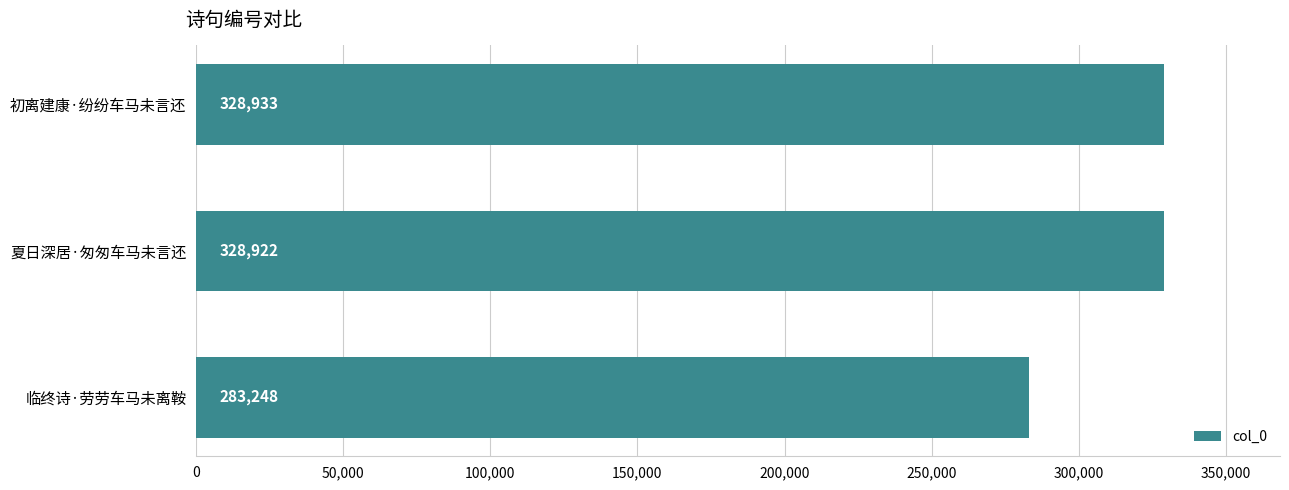

Reading bottom to top, extract all data points from this chart.

283248	328922	328933